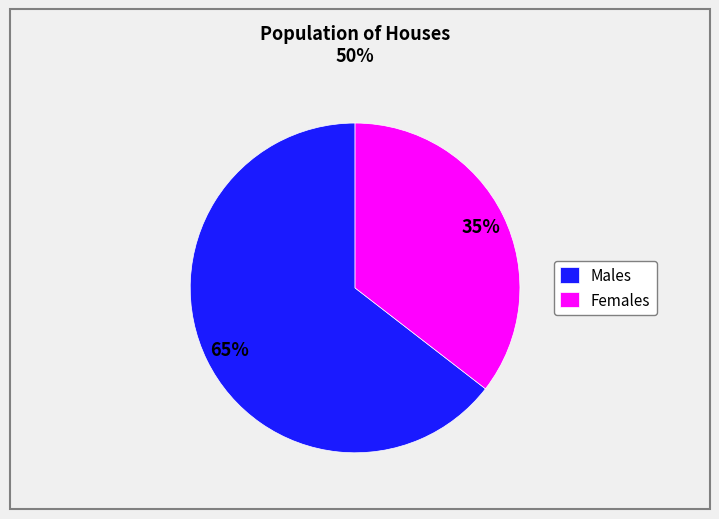

Is there a majority slice in this chart?

Yes